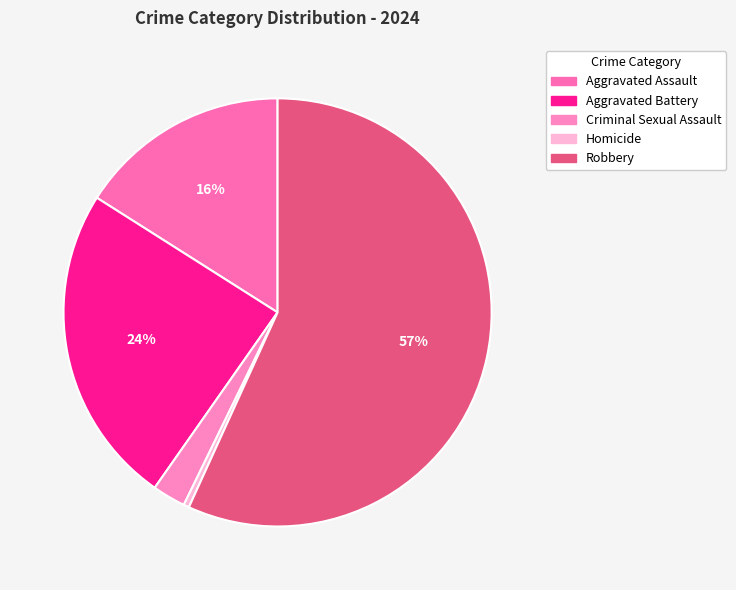

Which has a higher value, Robbery or Homicide?

Robbery